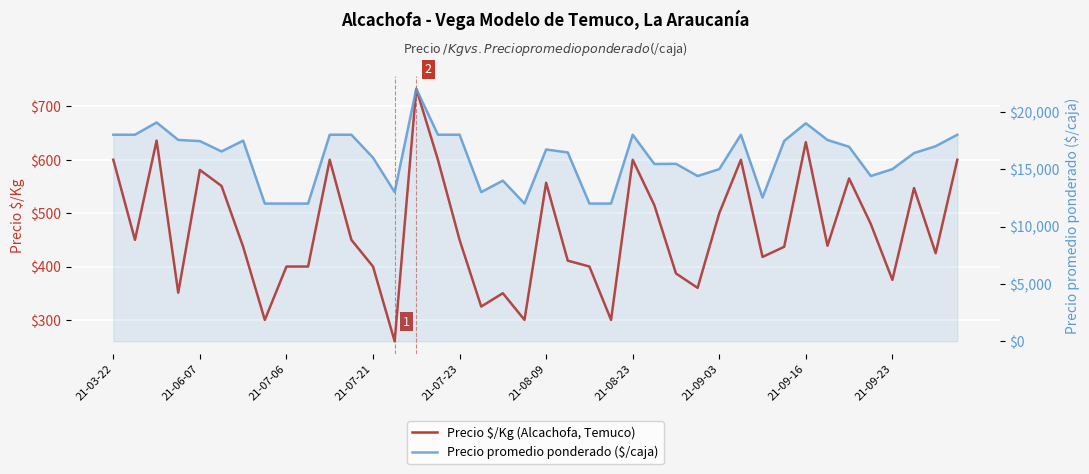

Rank the series by their maximum value, from highest to lowest.

Precio promedio ponderado ($/caja), Precio $/Kg (Alcachofa, Temuco)